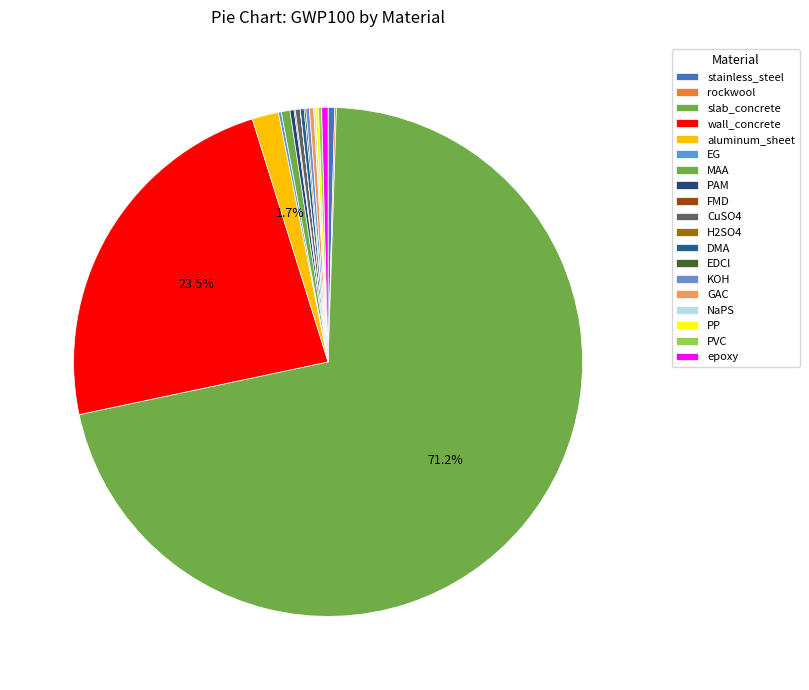

Which slice represents more than half of the pie?

slab_concrete